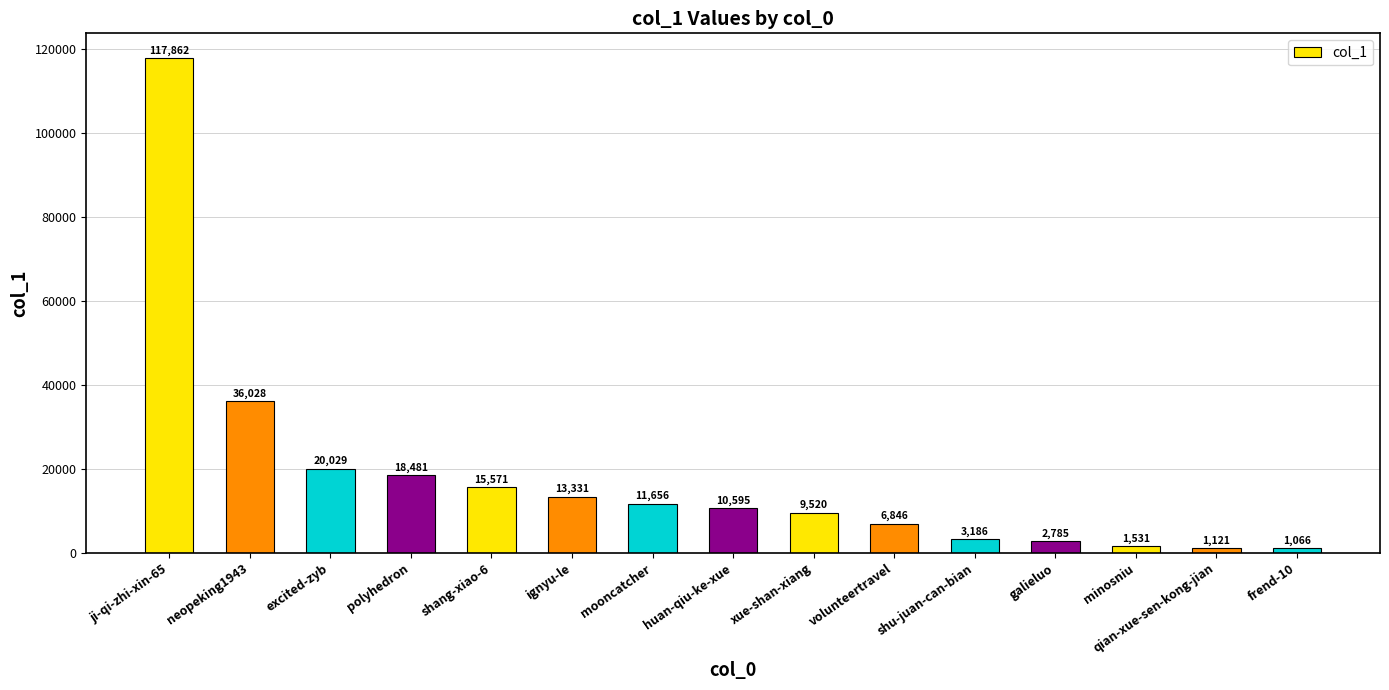

What is the value of the 6th bar from the left?

13331